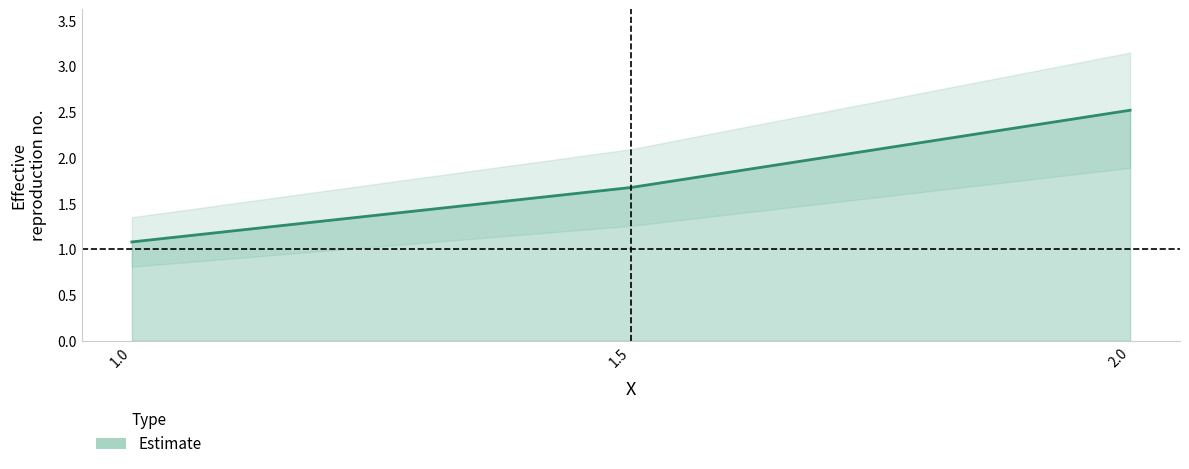

The value at 1.5 is 1.7. True or false?

True